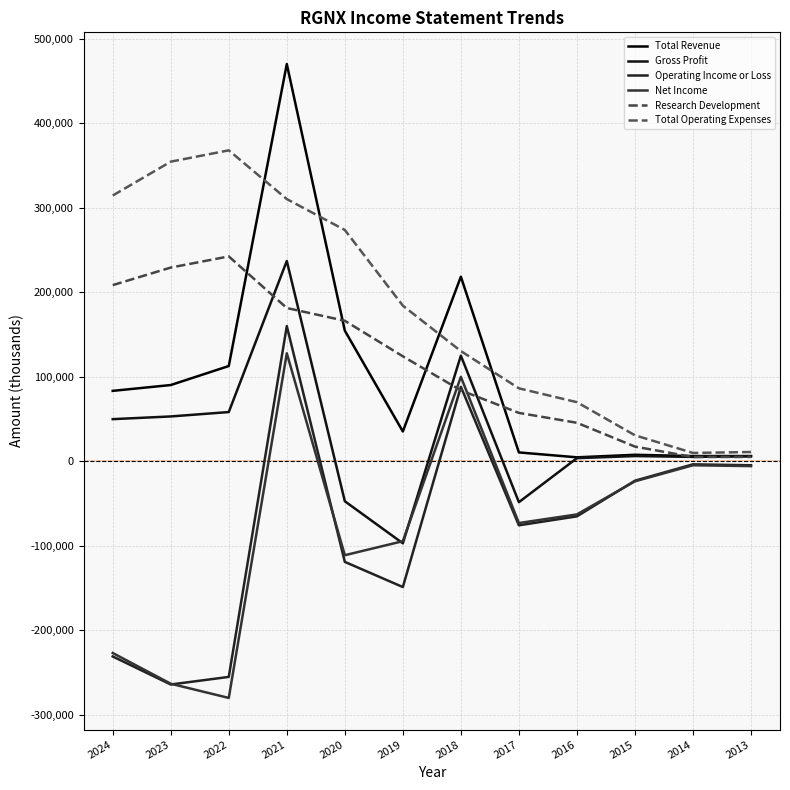

Reading left to right, list all the values displayed in this chart.

Total Revenue: 83300	90200	112700	470300	154600	35200	218500	10400	4600	7600	6100	6100
Gross Profit: 49800	53000	58200	237100	-47400	-97200	125000	-48500	3600	6100	5100	5800
Operating Income or Loss: -231200	-264400	-255400	160000	-119200	-149000	88100	-75900	-65300	-23100	-3700	-4800
Net Income: -227100	-263500	-280300	127800	-111300	-94700	99900	-73200	-63000	-23800	-4800	-5800
Research Development: 208500	229300	242500	181400	166300	124200	83900	57200	45500	17300	5000	5100
Total Operating Expenses: 314600	354700	368100	310400	273800	184200	130400	86300	69900	30700	9800	10900